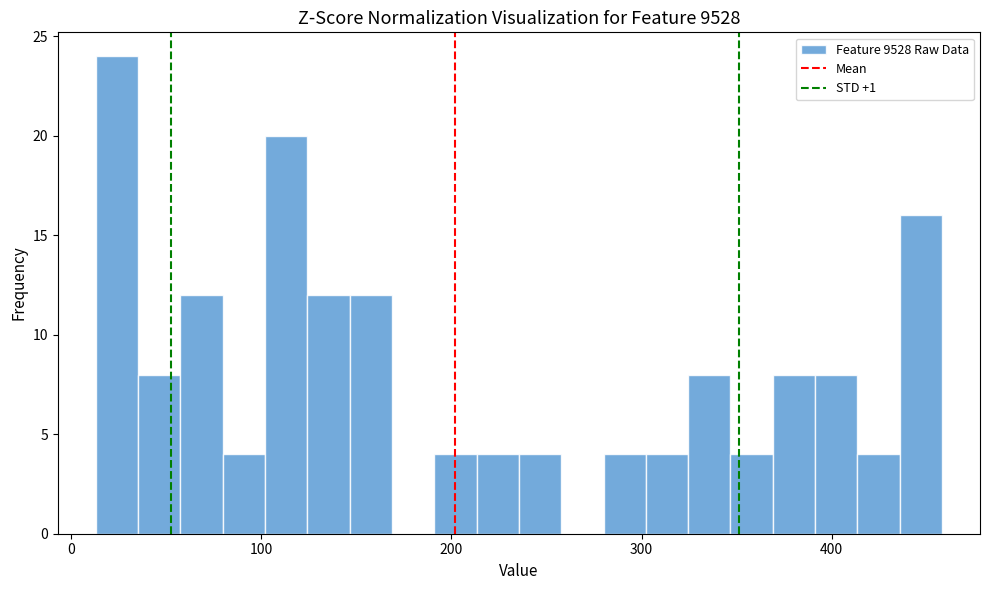

Read against the x-axis, roughly where is the centre of the tallest bar?

20